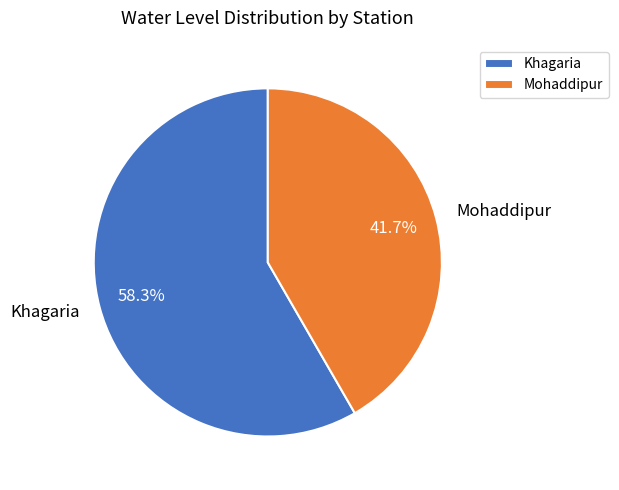

What percentage is the Khagaria slice, to the nearest percent?

58%